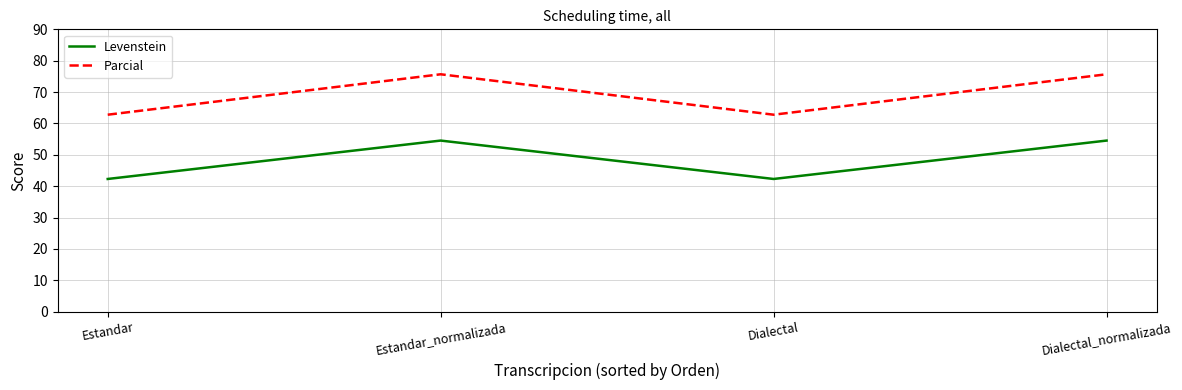

True or false: Levenstein has more than 0 interior local peaks.

True